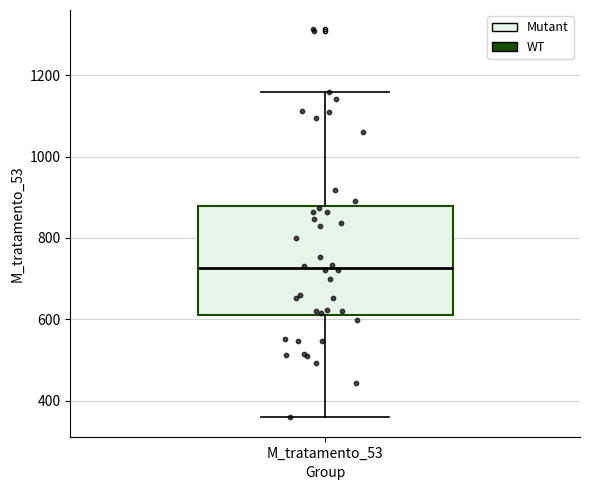

Transcribe this box plot: give where the median line is, the range the box spans, and where the two whiskers end, as read against the y-axis. The values are not printed on the chart, so give them approximately, as read against the axis.

median 720, box 620 to 880, whiskers 360 to 1160